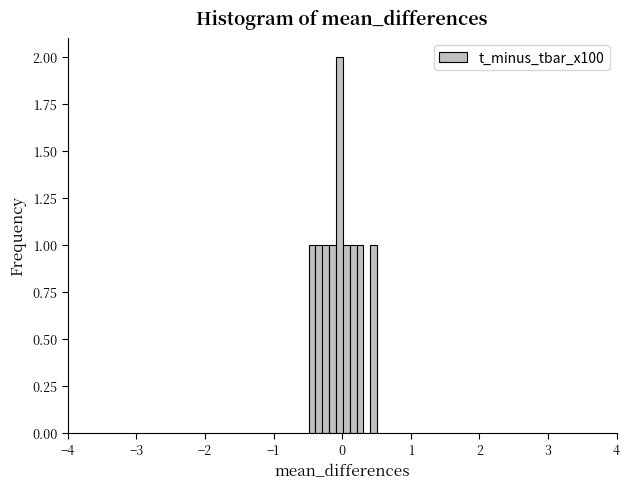

Around what value on the x-axis is the tallest bar? Give the approximate position of its centre, as read against the axis.

0.0